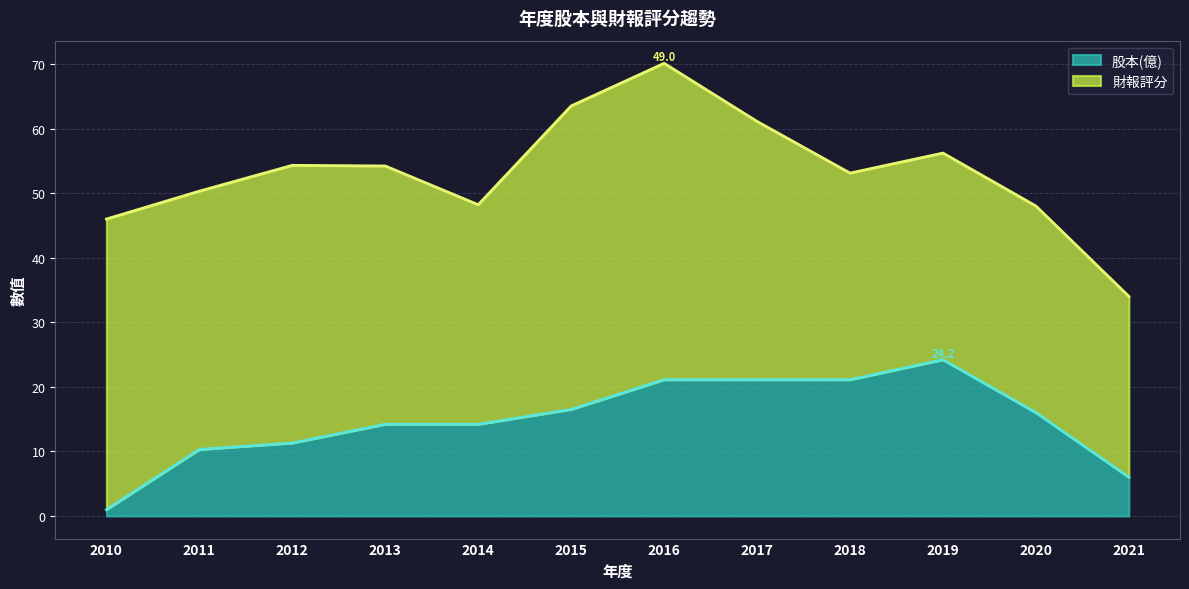

Is it true that the value at 2016 is 28.4?

False